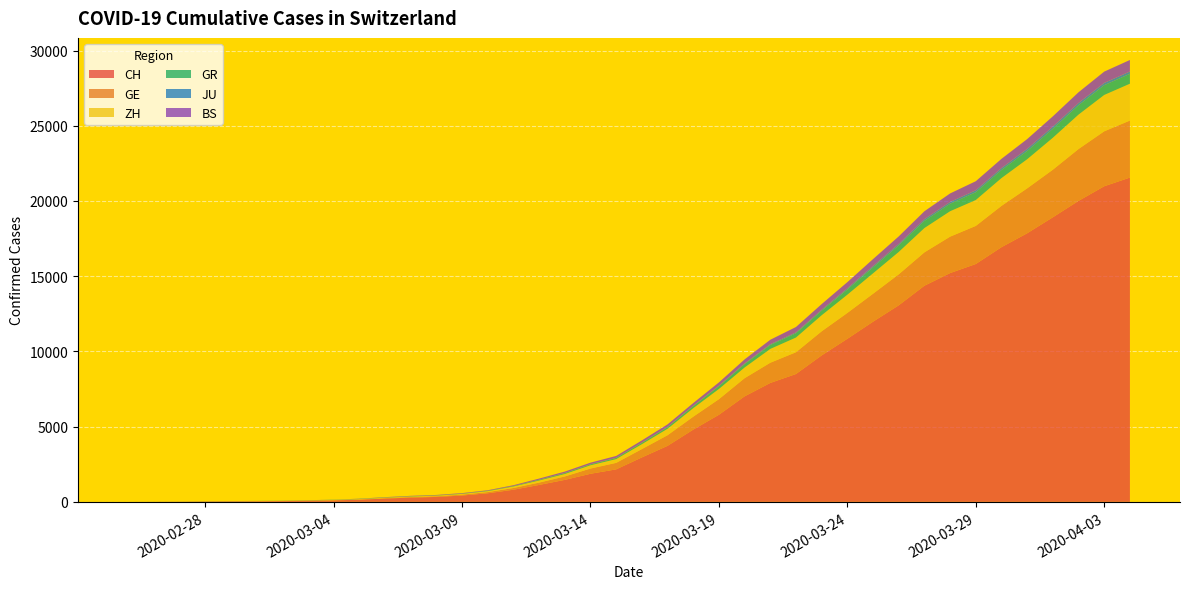

Reading left to right, extract all data points from this chart.

CH: 0=0	1=4	2=8	3=20	4=30	5=36	6=50	7=69	8=97	9=142	10=219	11=280	12=327	13=419	14=569	15=806	16=1124	17=1461	18=1866	19=2160	20=2954	21=3722	22=4801	23=5788	24=7014	25=7904	26=8498	27=9735	28=10838	29=11975	30=13064	31=14367	32=15207	33=15809	34=16928	35=17852	36=18915	37=20005	38=20978	39=21554
GE: 0=0	1=1	2=1	3=5	4=9	5=10	6=11	7=14	8=16	9=20	10=30	11=43	12=45	13=60	14=79	15=113	16=154	17=225	18=347	19=430	20=551	21=705	22=857	23=1035	24=1204	25=1342	26=1445	27=1600	28=1717	29=1856	30=2057	31=2215	32=2419	33=2530	34=2743	35=2984	36=3160	37=3445	38=3650	39=3788
ZH: 0=0	1=0	2=2	3=2	4=6	5=7	6=10	7=13	8=15	9=23	10=29	11=34	12=40	13=49	14=62	15=101	16=140	17=163	18=218	19=250	20=326	21=429	22=568	23=679	24=711	25=919	26=978	27=1067	28=1213	29=1357	30=1489	31=1616	32=1690	33=1722	34=1848	35=1936	36=2125	37=2289	38=2417	39=2450
GR: 0=0	1=2	2=2	3=6	4=6	5=6	6=9	7=9	8=12	9=14	10=16	11=17	12=18	13=18	14=22	15=31	16=43	17=53	18=56	19=71	20=84	21=101	22=128	23=182	24=226	25=258	26=284	27=300	28=343	29=393	30=433	31=474	32=495	33=519	34=535	35=547	36=592	37=622	38=649	39=657
JU: 0=0	1=0	2=1	3=1	4=1	5=1	6=1	7=2	8=2	9=4	10=4	11=5	12=5	13=7	14=7	15=7	16=12	17=17	18=18	19=19	20=25	21=29	22=32	23=36	24=44	25=54	26=61	27=69	28=82	29=92	30=100	31=114	32=119	33=127	34=128	35=140	36=145	37=149	38=149	39=154
BS: 0=0	1=0	2=1	3=1	4=1	5=1	6=1	7=3	8=3	9=8	10=15	11=21	12=24	13=28	14=33	15=49	16=73	17=92	18=100	19=0	20=143	21=164	22=181	23=220	24=270	25=297	26=356	27=374	28=410	29=462	30=501	31=530	32=569	33=605	34=617	35=653	36=687	37=714	38=754	39=767